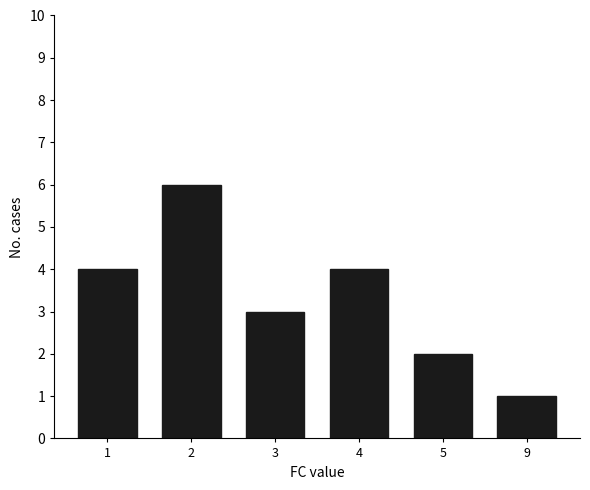

True or false: the data shows 4 at 1.

True